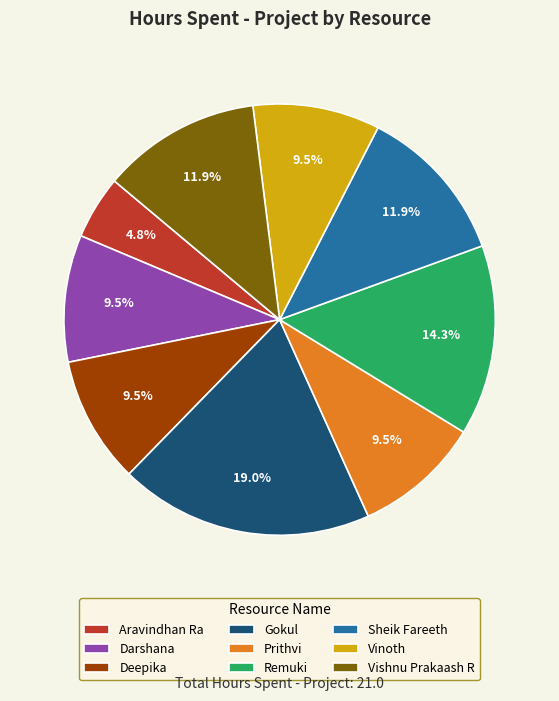

What portion of the pie excludes Sheik Fareeth?

88.1%